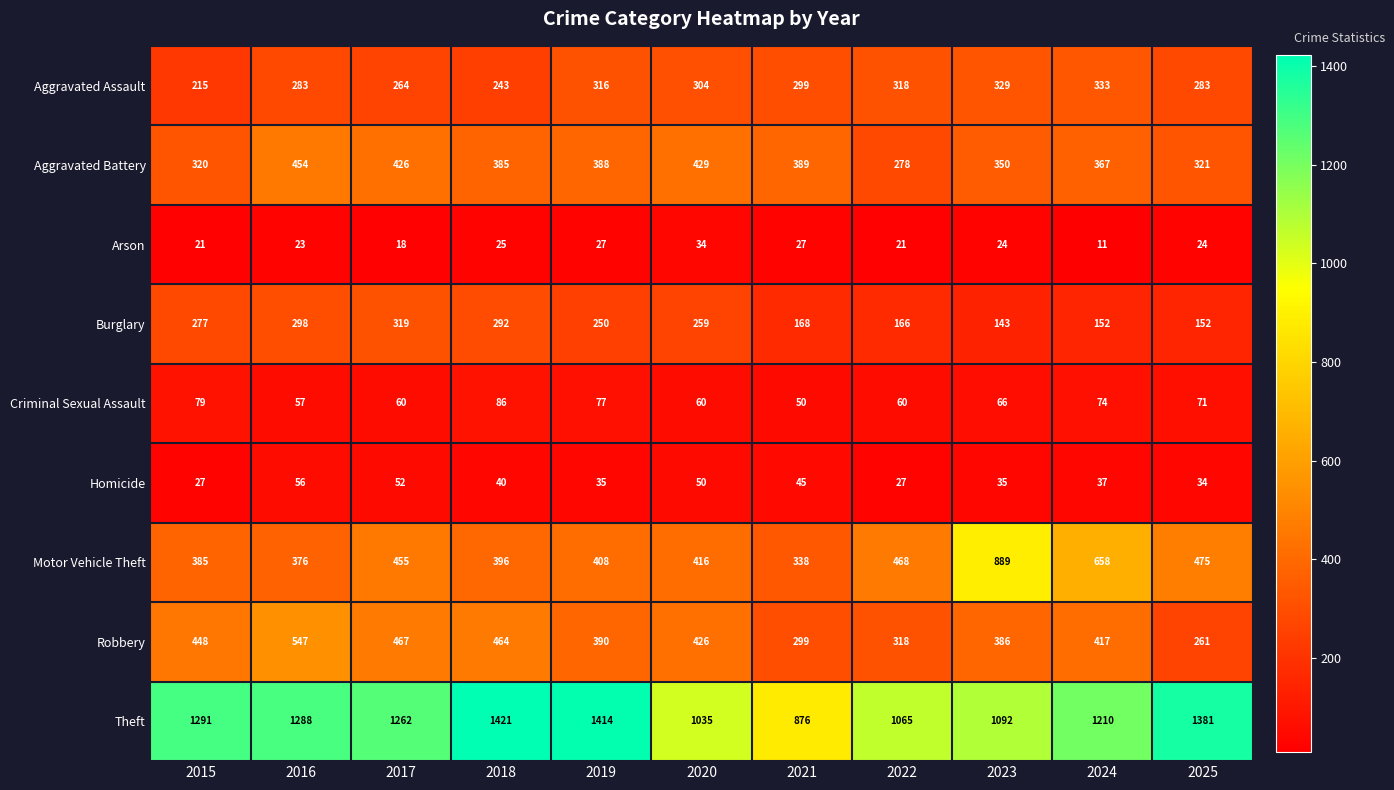

What is the sum of the Robbery values at 2018 and 2016?

1011